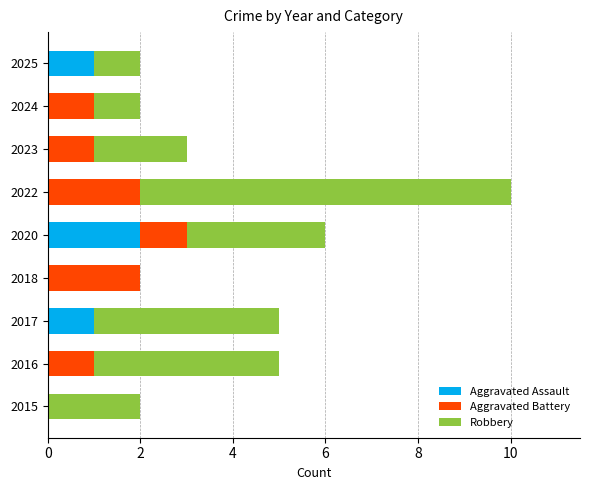

Is it true that Aggravated Assault equals 2 at 2020?

True